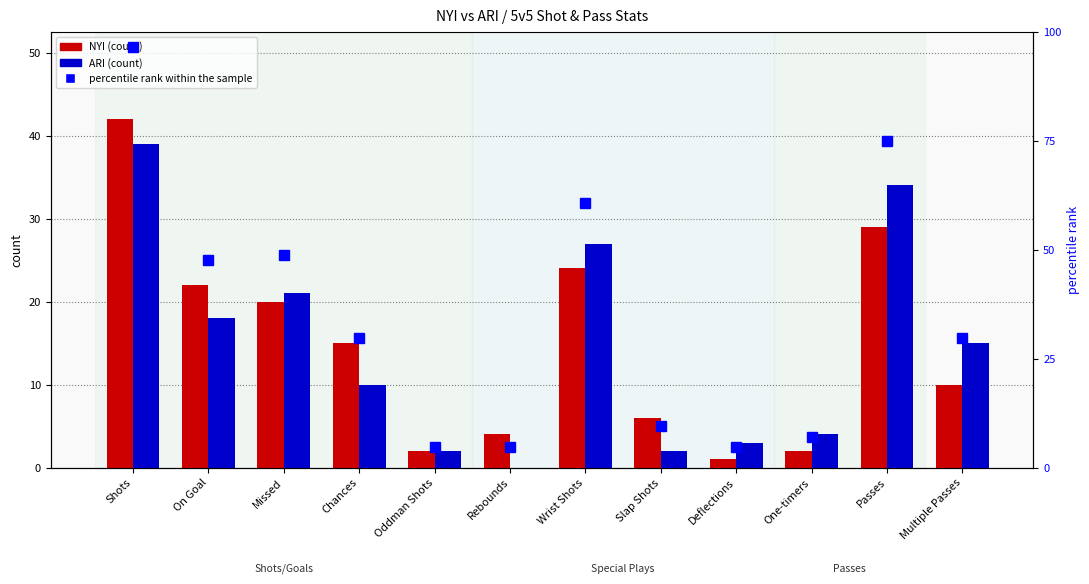

Which has a higher value, Chances or Missed?

Missed